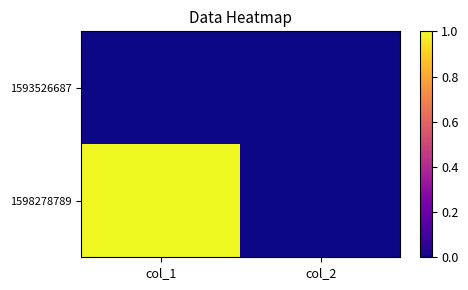

Reading right to left, transcribe all the data shown in this chart.

1593526687: col_2=0	col_1=0
1598278789: col_2=0	col_1=1